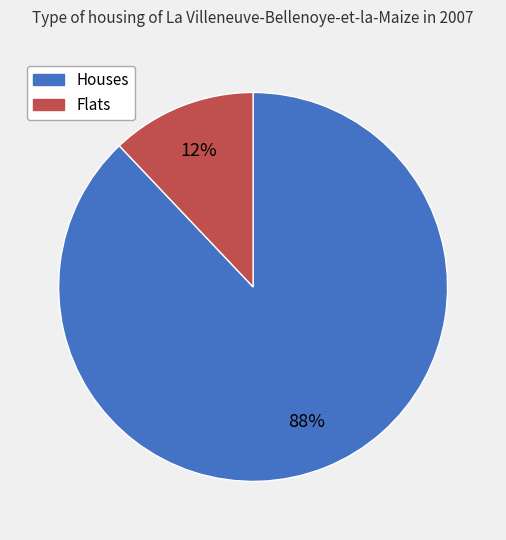

To the nearest percent, what is the average slice percentage?

50%